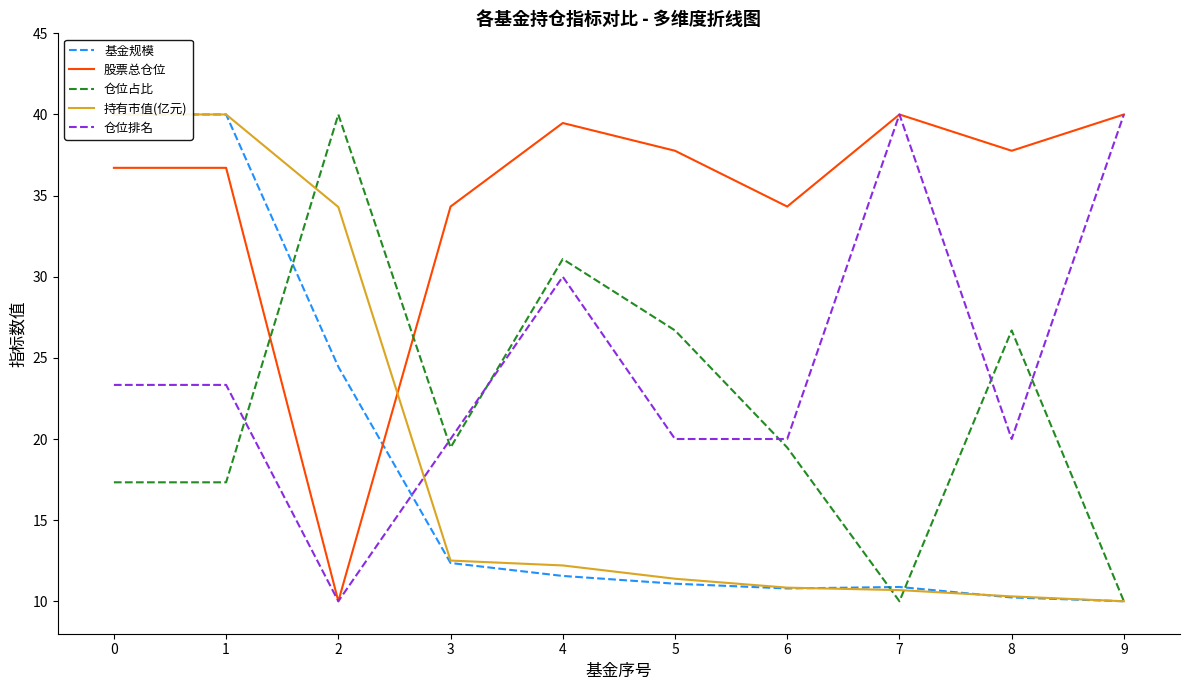

What are all the series names shown in the legend?

基金规模, 股票总仓位, 仓位占比, 持有市值(亿元), 仓位排名